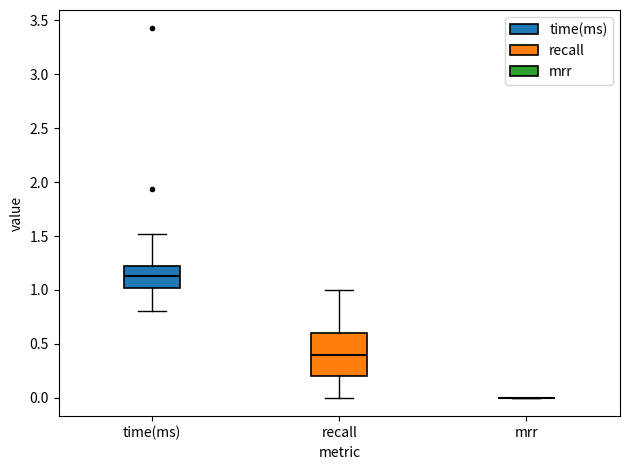

Reading left to right, read every box against the y-axis: the position of its median line, the range the box covers, and the ends of its whiskers. The values are not printed on the chart, so give them approximately, as read against the axis.

time(ms): median 1.15, box 1.00 to 1.20, whiskers 0.80 to 1.50
recall: median 0.40, box 0.20 to 0.60, whiskers 0.00 to 1.00
mrr: box collapsed to a line at 0.00, whiskers 0.00 to 0.00